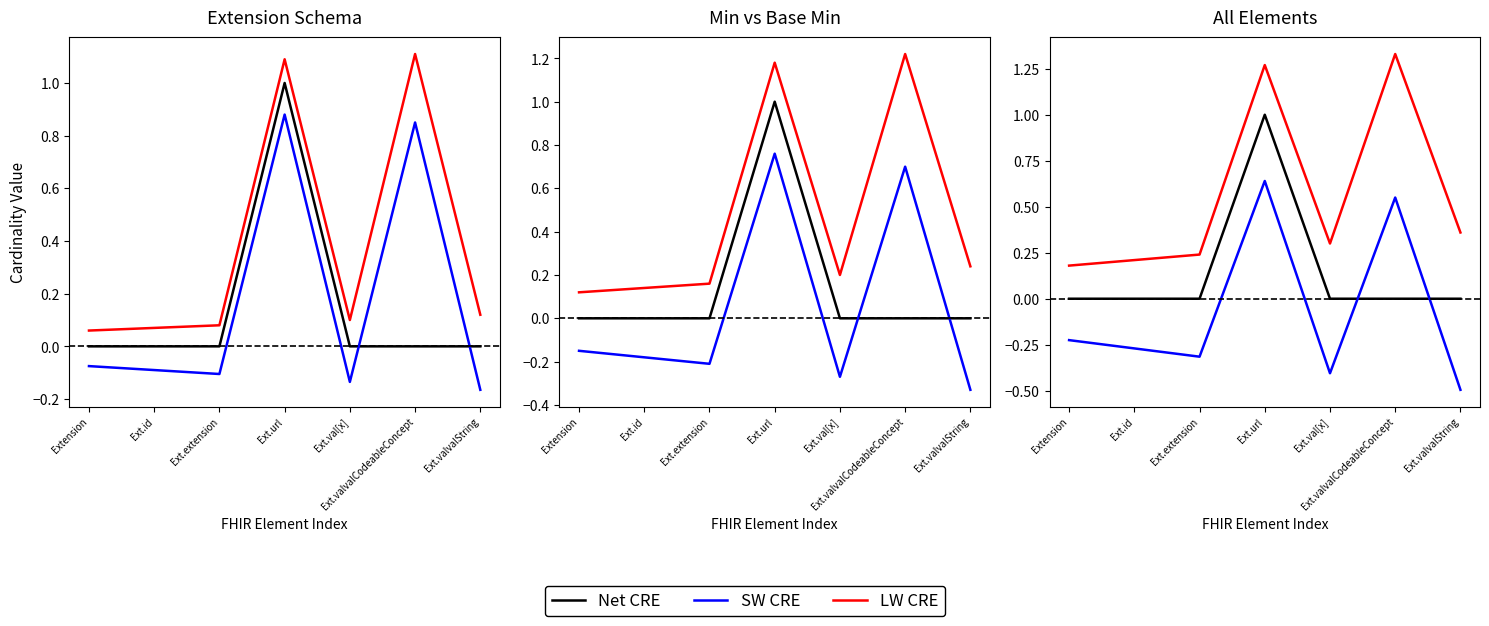

Which label corresponds to the largest value in the chart?

Ext.valvalCodeableConcept